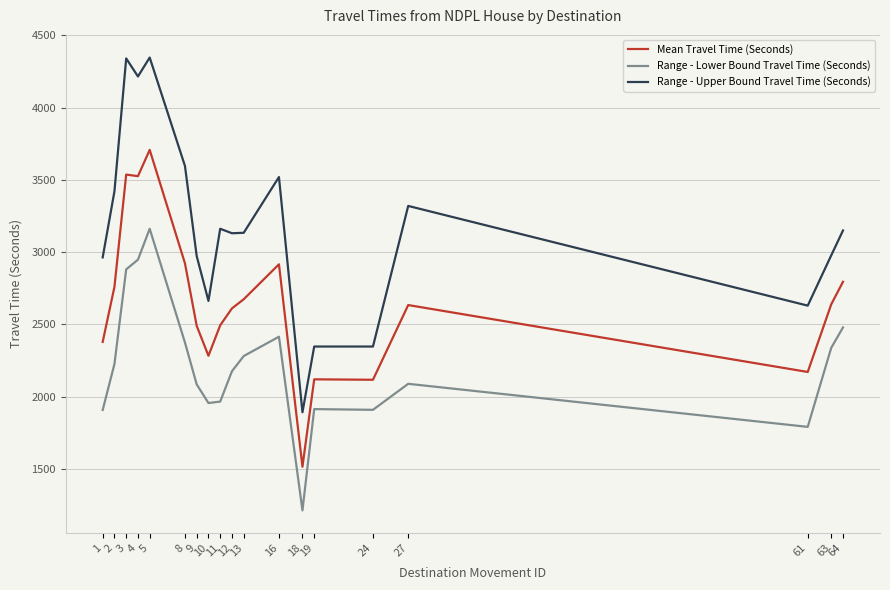

Rank the series by their maximum value, from lowest to highest.

Range - Lower Bound Travel Time (Seconds), Mean Travel Time (Seconds), Range - Upper Bound Travel Time (Seconds)